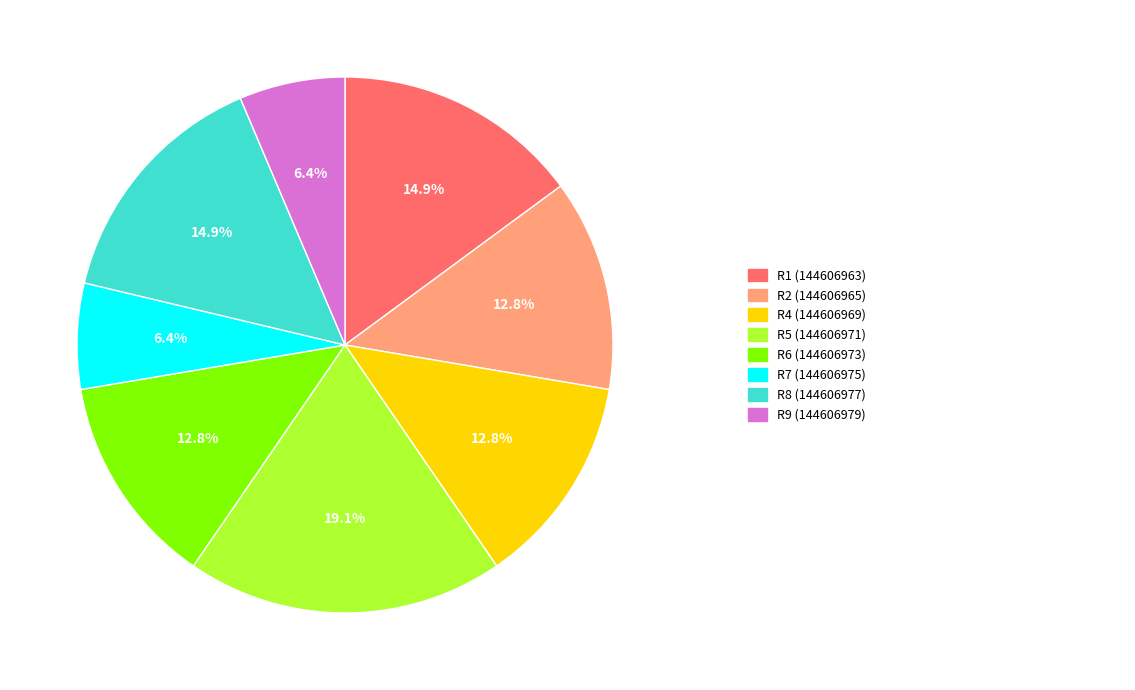

Is there any slice that represents more than half of the pie?

No